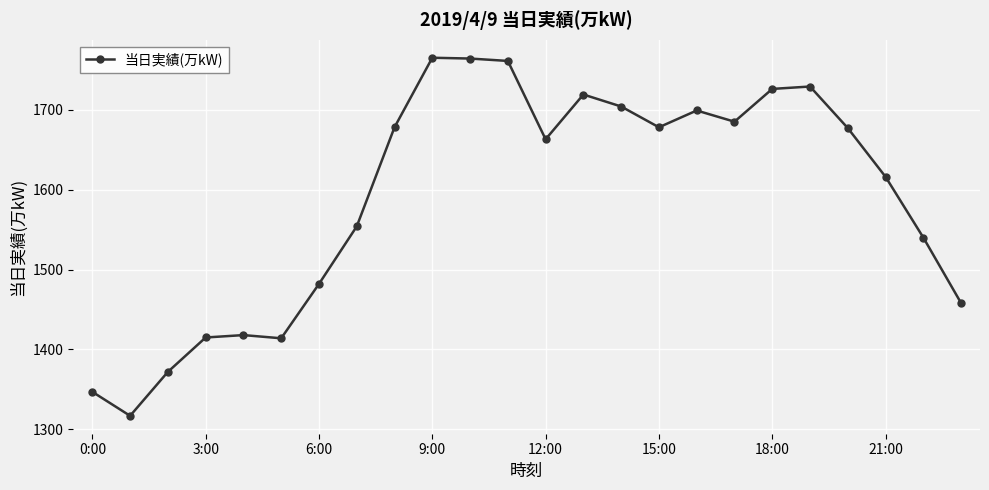

True or false: there are more than 2 points higher than both neighbors.

True